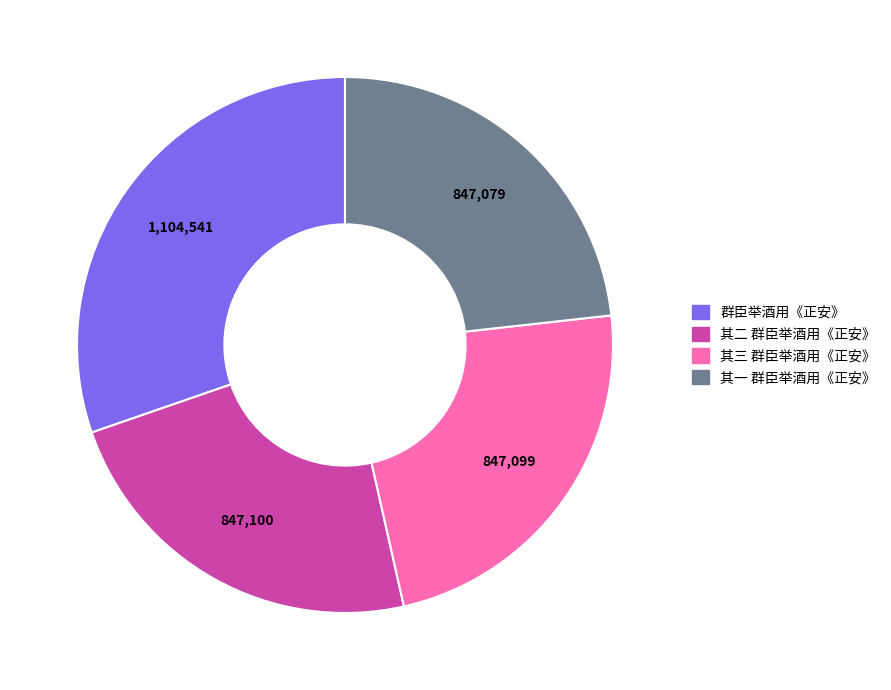

Does any single category account for the majority?

No